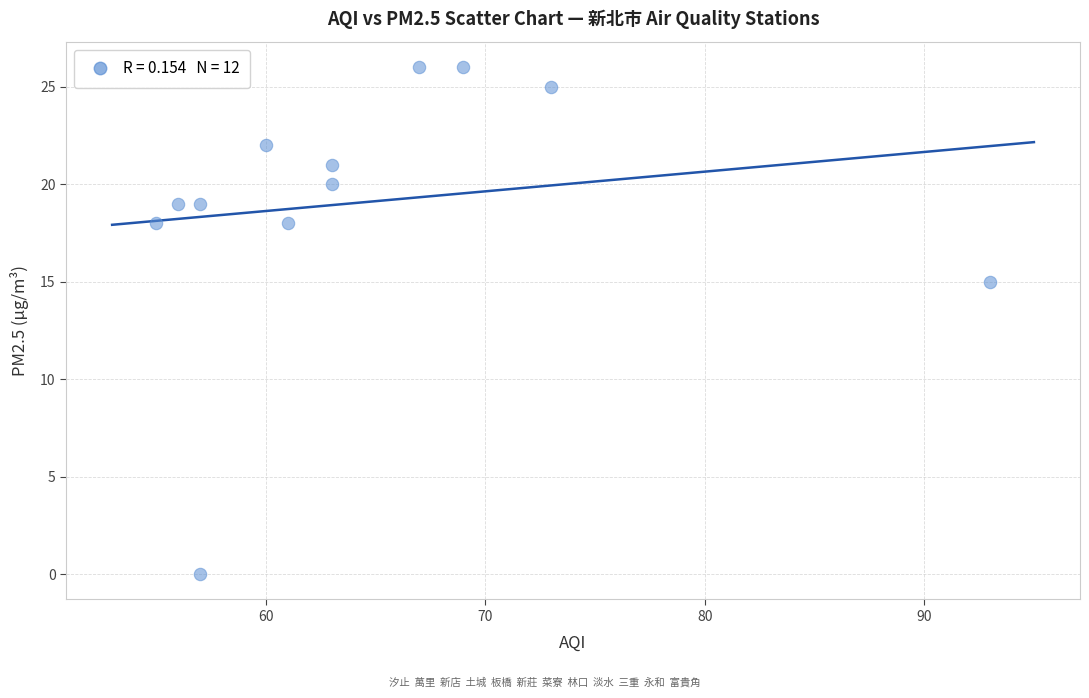

What is the range of Y values (max minus min)?

26